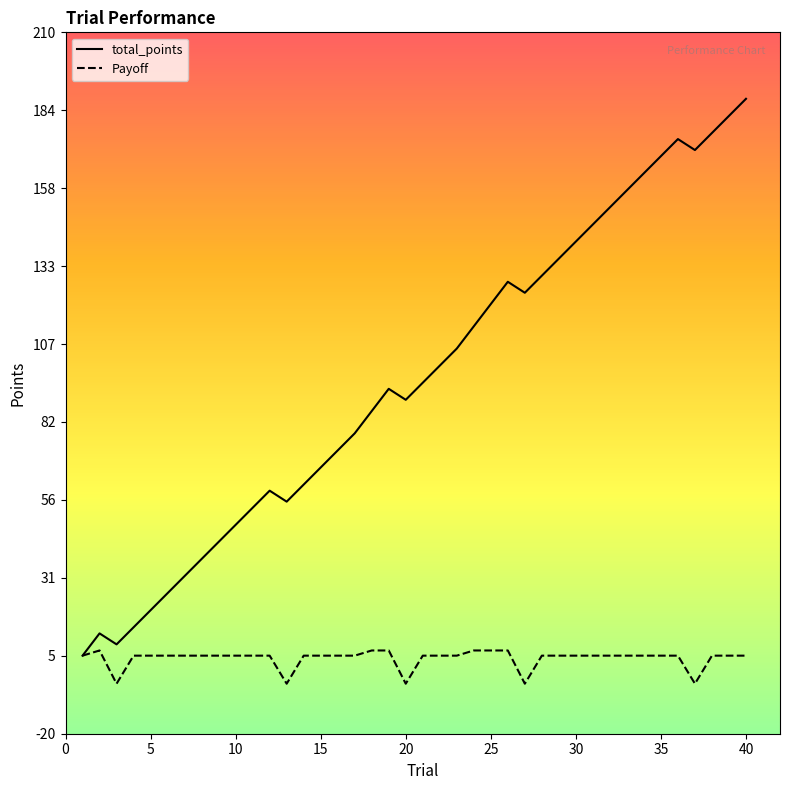

Rank the series by their maximum value, from highest to lowest.

total_points, Payoff